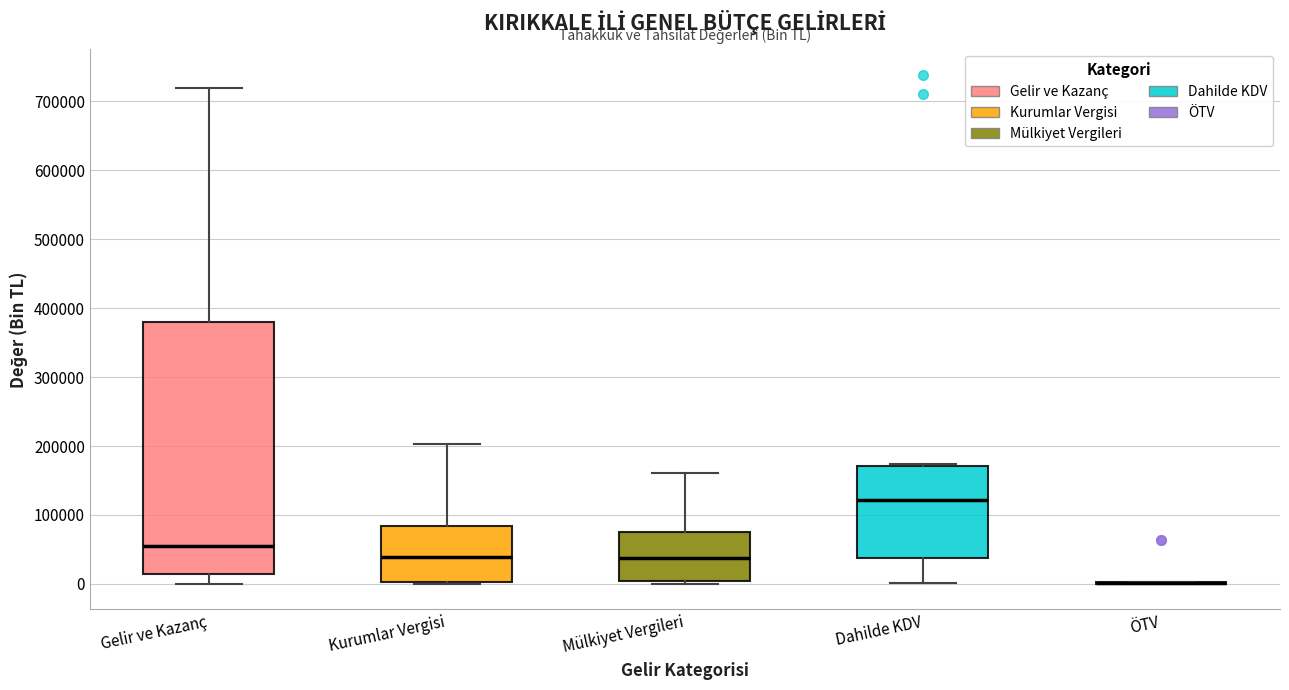

Where does the upper whisker of the box for Kurumlar Vergisi end on the y-axis? The values are not printed on the chart, so give them approximately, as read against the axis.

200000